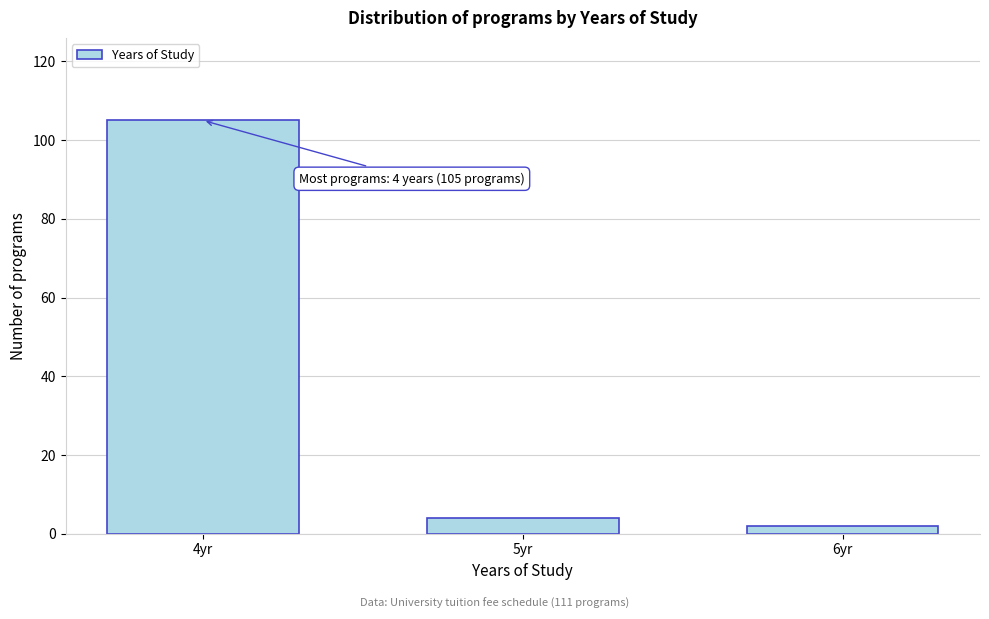

Reading left to right, extract all data points from this chart.

4yr=105	5yr=4	6yr=2